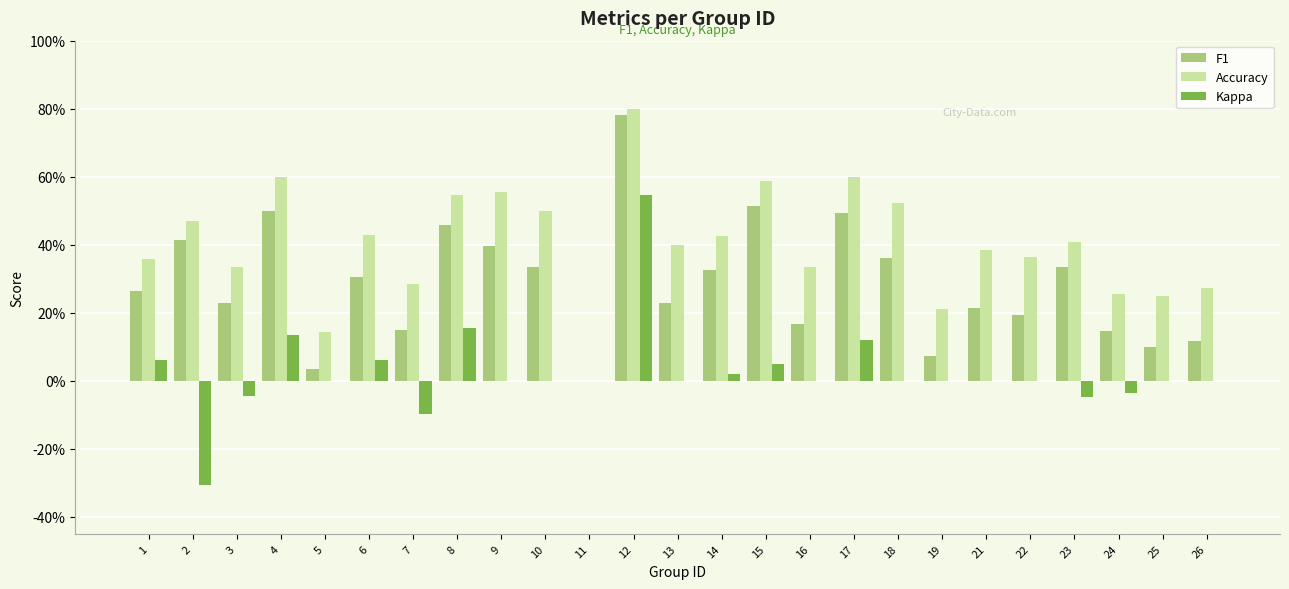

Reading left to right, what are all the values shown in this chart?

F1: 1=0.3	2=0.4	3=0.2	4=0.5	5=0.0	6=0.3	7=0.1	8=0.5	9=0.4	10=0.3	11=0.0	12=0.8	13=0.2	14=0.3	15=0.5	16=0.2	17=0.5	18=0.4	19=0.1	21=0.2	22=0.2	23=0.3	24=0.1	25=0.1	26=0.1
Accuracy: 1=0.4	2=0.5	3=0.3	4=0.6	5=0.1	6=0.4	7=0.3	8=0.5	9=0.6	10=0.5	11=0.0	12=0.8	13=0.4	14=0.4	15=0.6	16=0.3	17=0.6	18=0.5	19=0.2	21=0.4	22=0.4	23=0.4	24=0.3	25=0.2	26=0.3
Kappa: 1=0.1	2=-0.3	3=-0.0	4=0.1	5=0.0	6=0.1	7=-0.1	8=0.2	9=0.0	10=0.0	11=0.0	12=0.5	13=0.0	14=0.0	15=0.0	16=0.0	17=0.1	18=0.0	19=0.0	21=0.0	22=0.0	23=-0.0	24=-0.0	25=0.0	26=0.0